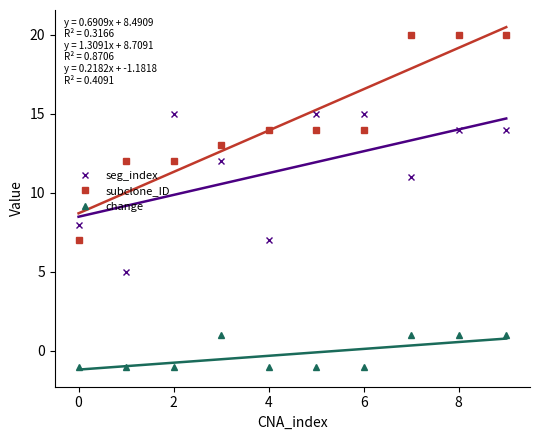

What is the sum of all change values?

-2